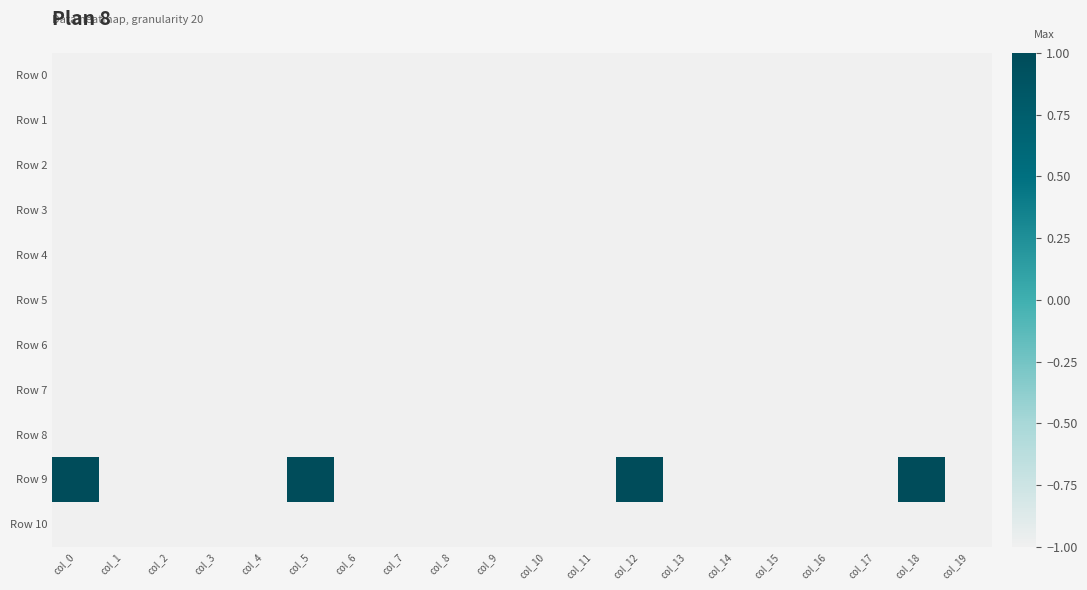

At which category is the sum across all series the highest?

col_0